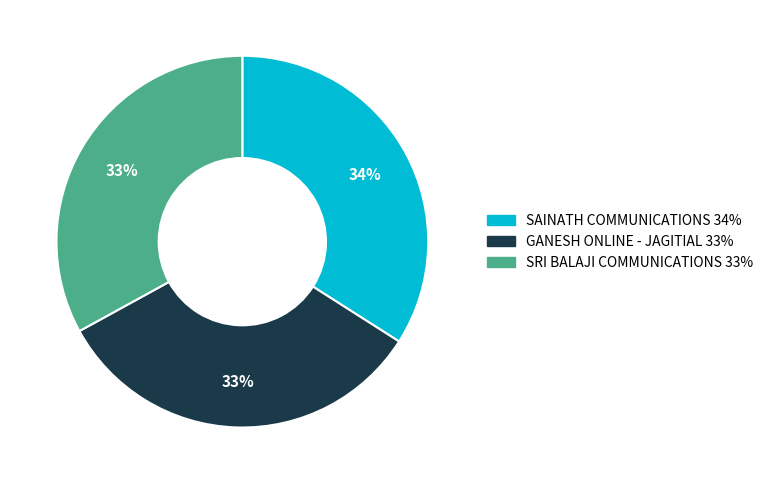

Does any single category account for the majority?

No